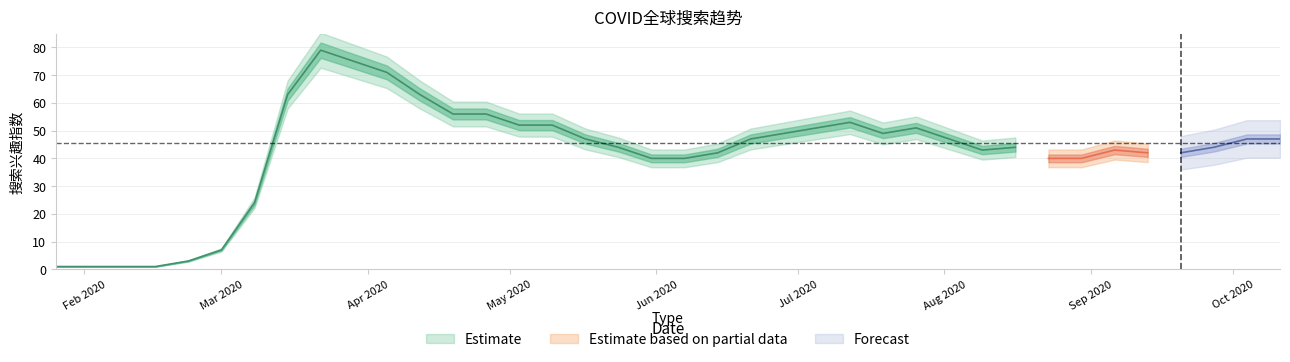

What is the change in value from 2020-02-23 to 2020-08-09?

+40